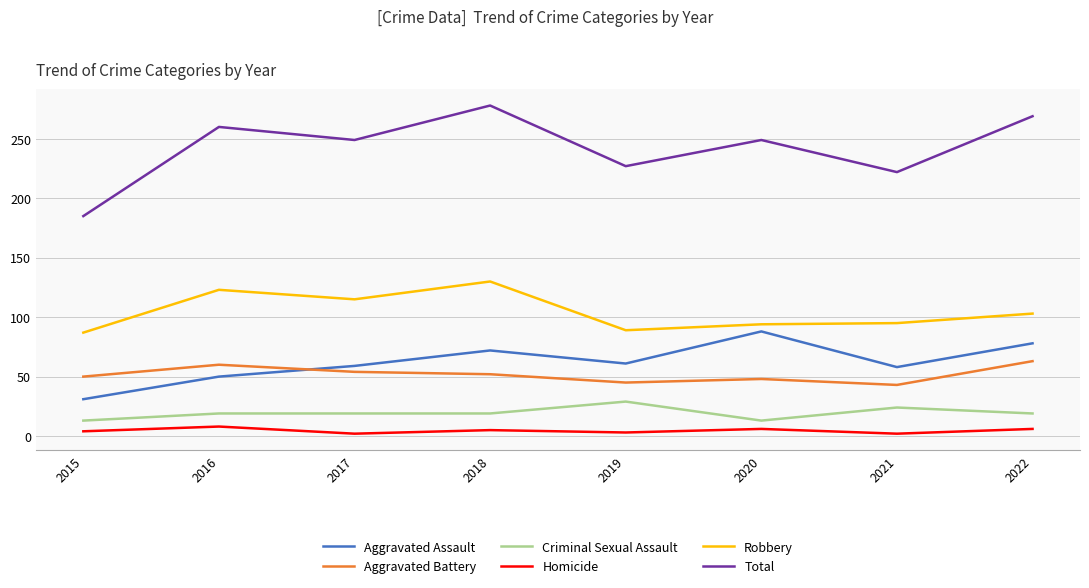

What is the highest value of the Aggravated Assault series?

88